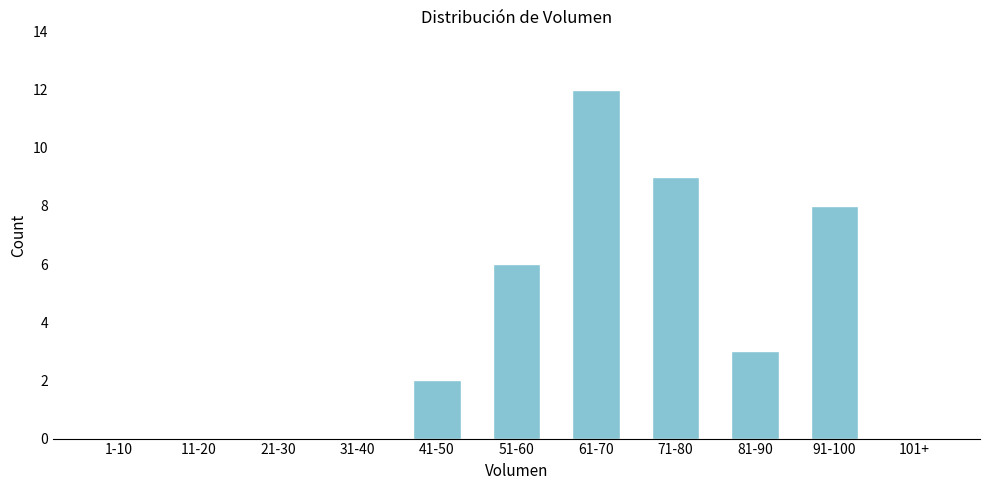

Reading left to right, what are all the values shown in this chart?

1-10=0	11-20=0	21-30=0	31-40=0	41-50=2	51-60=6	61-70=12	71-80=9	81-90=3	91-100=8	101+=0